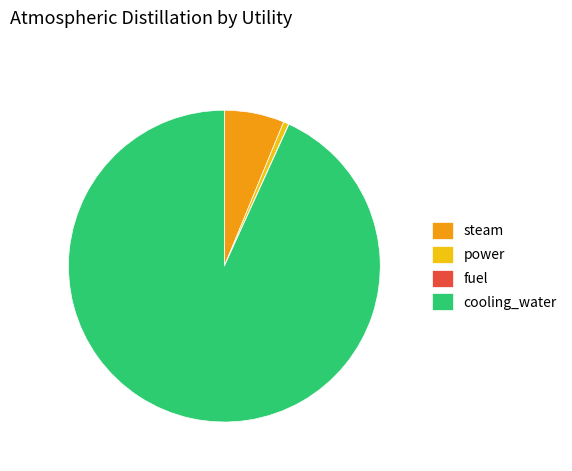

Which category has the biggest portion of the pie?

cooling_water